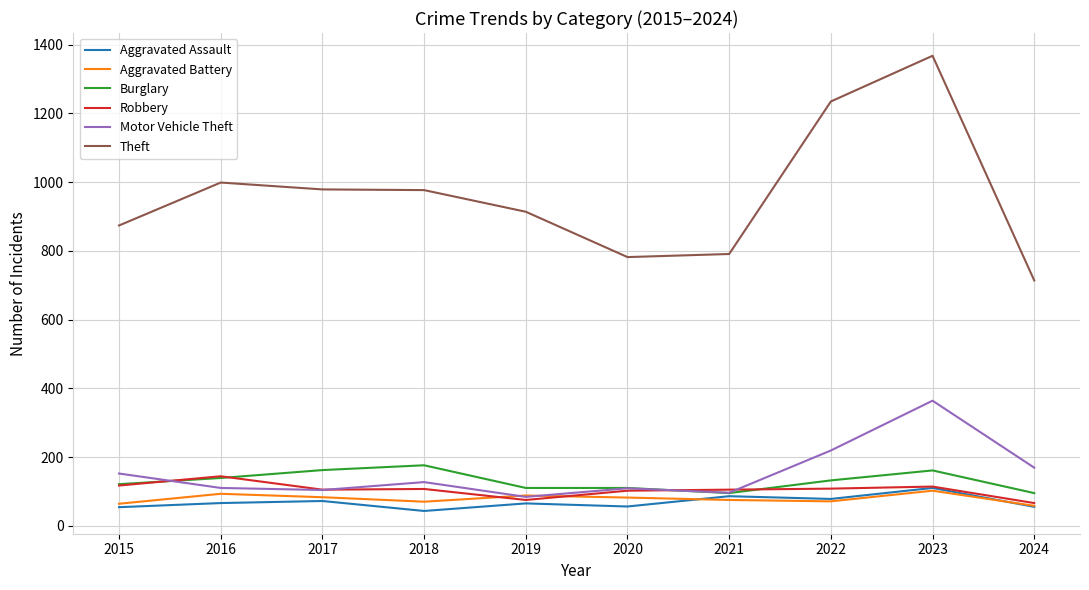

What is the difference between the second highest and minimum values in the Theft series?

521